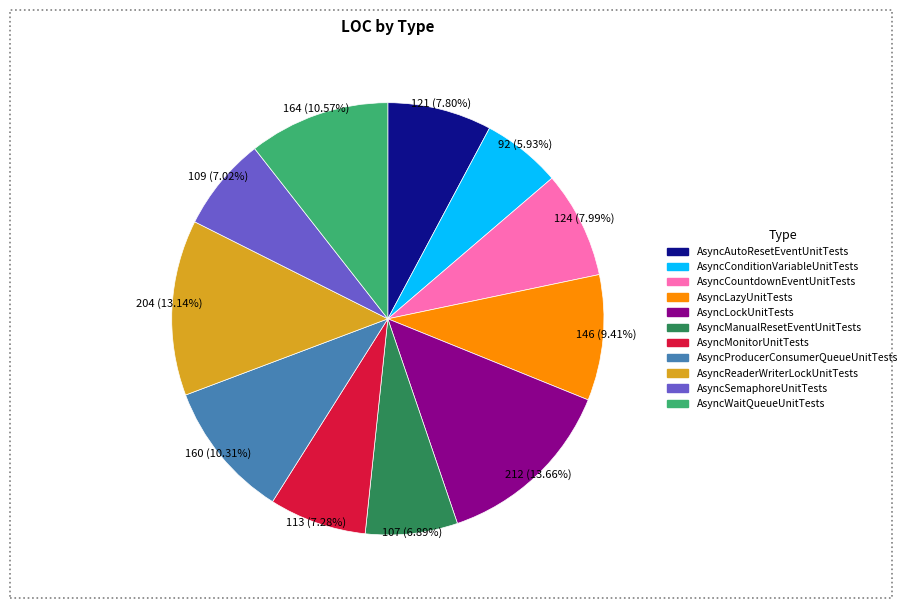

Between AsyncConditionVariableUnitTests and AsyncSemaphoreUnitTests, which is larger?

AsyncSemaphoreUnitTests